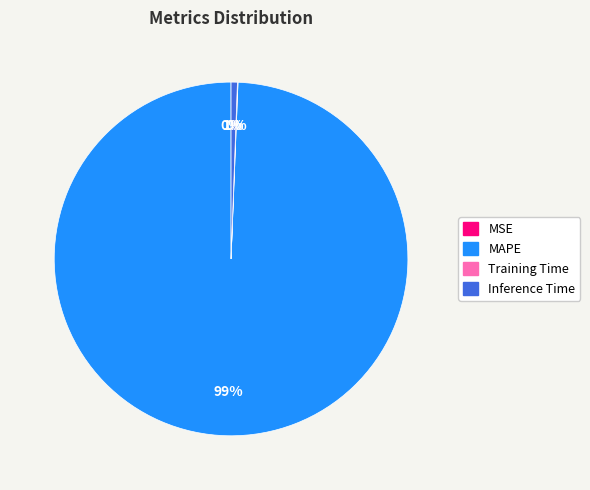

Which category has the biggest portion of the pie?

MAPE